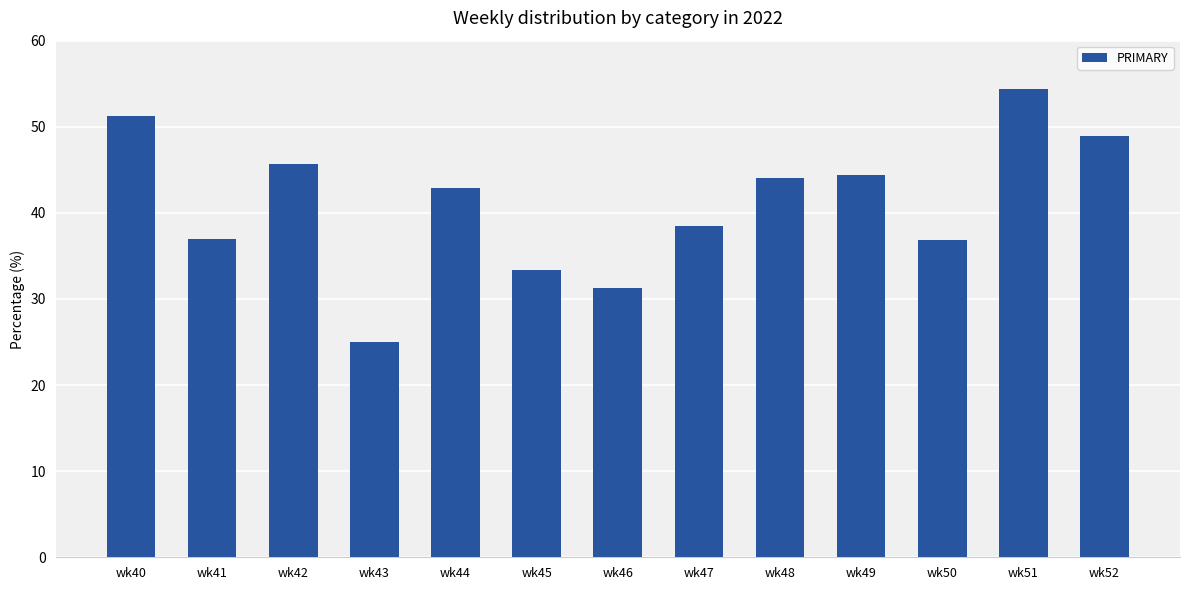

What is the value of the 13th bar from the left?

48.9